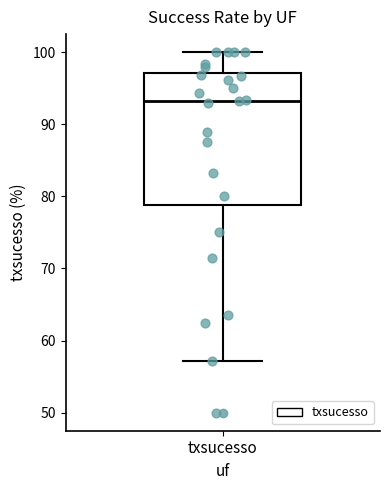

Where does the median line of the box for txsucesso sit on the y-axis? The values are not printed on the chart, so give them approximately, as read against the axis.

93